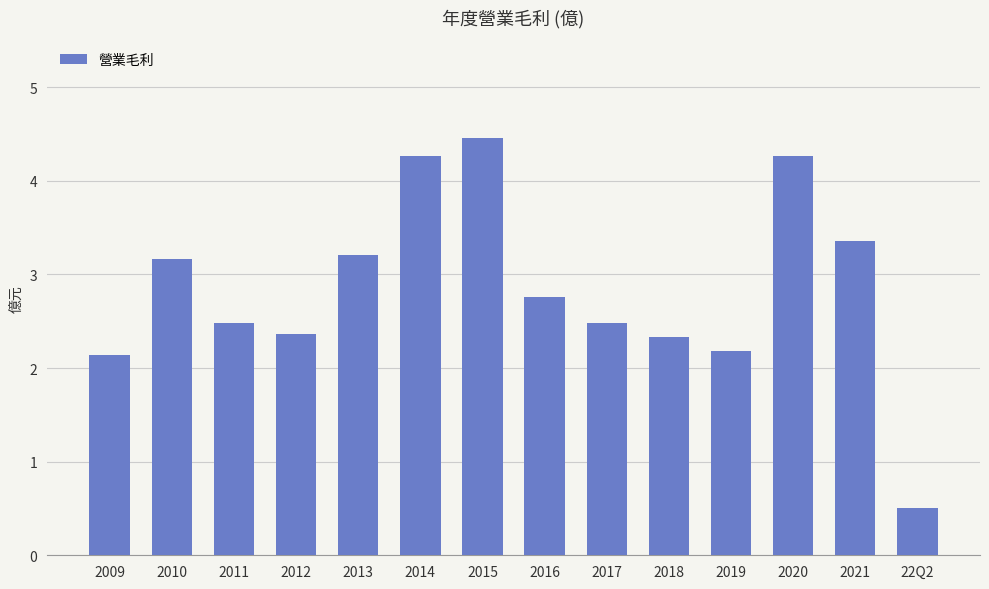

What is the approximate value at 2014?

4.3